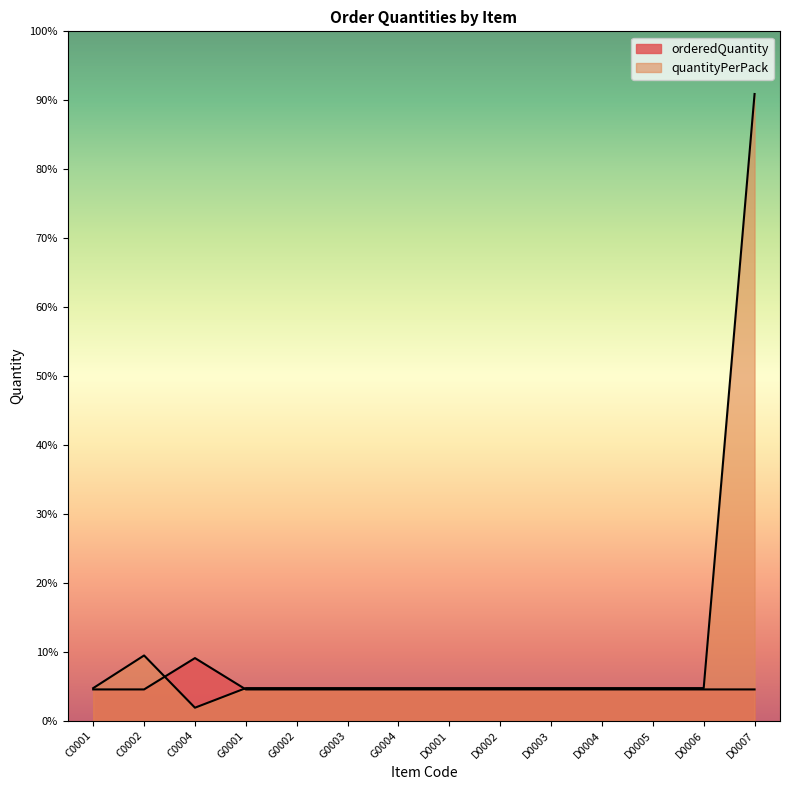

At which label does quantityPerPack reach its peak?

D0007